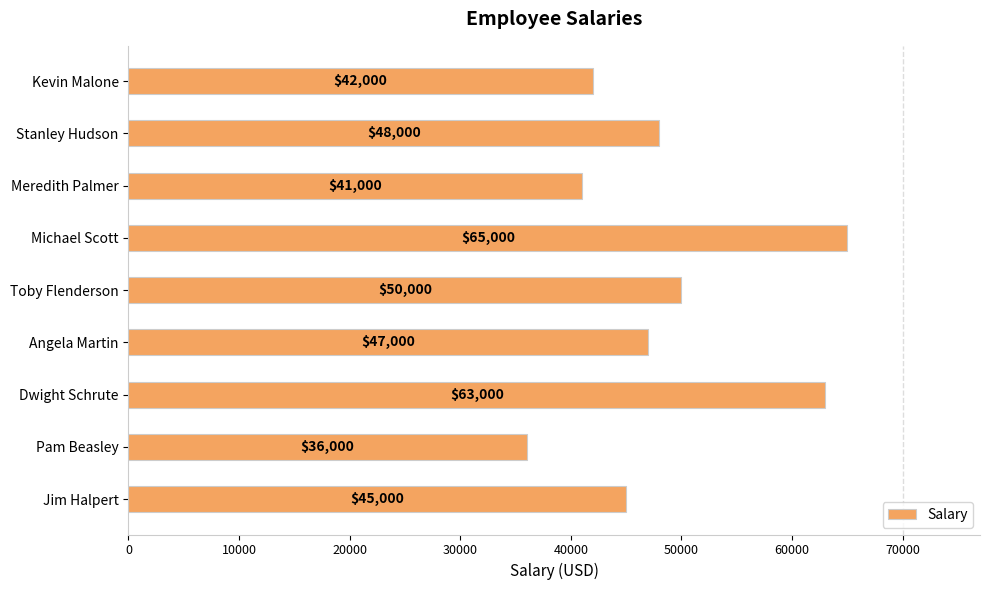

Does the chart contain any negative values?

No